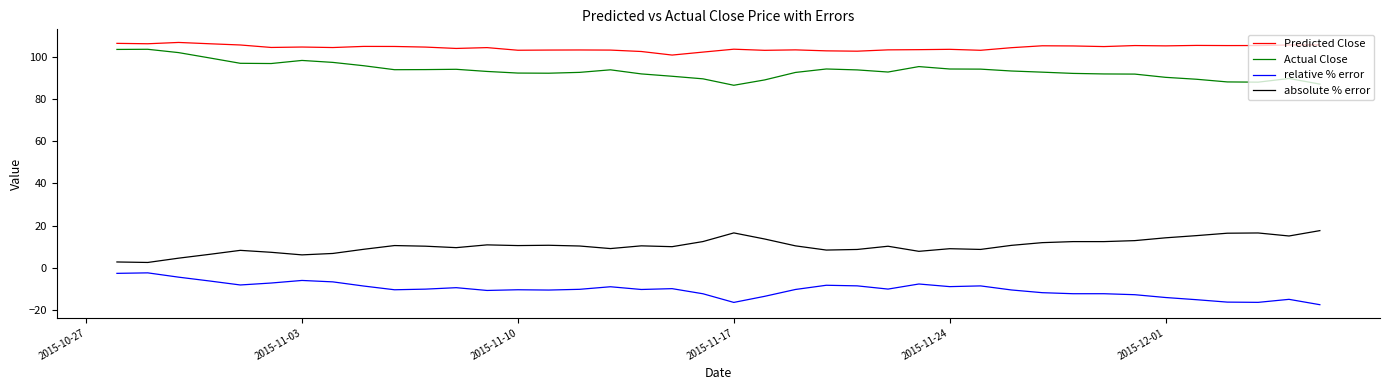

Which series has the largest total across all categories?

Predicted Close